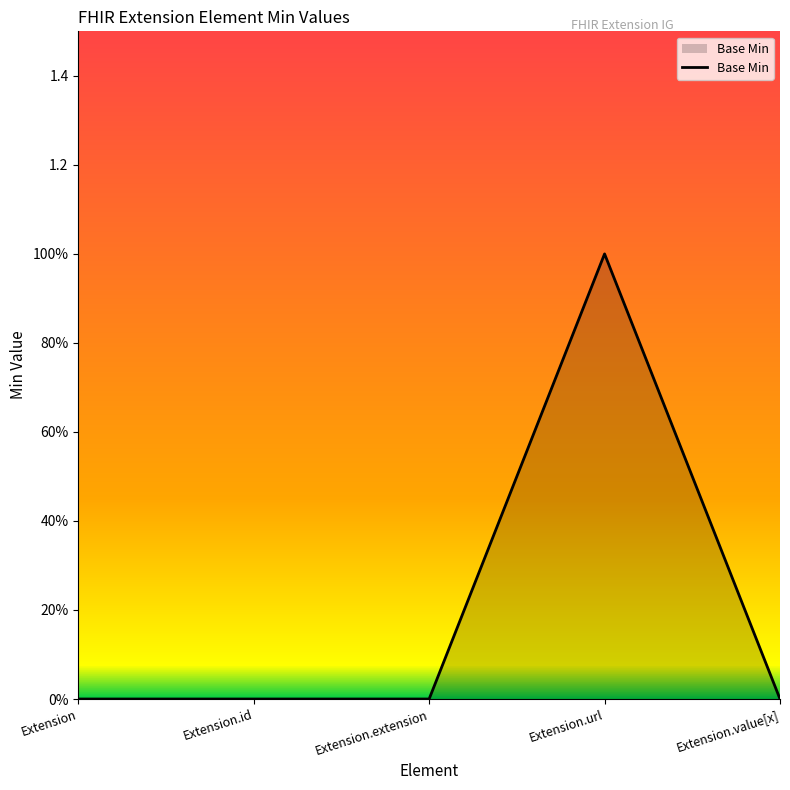

Is this an area chart (filled region under the line)?

Yes